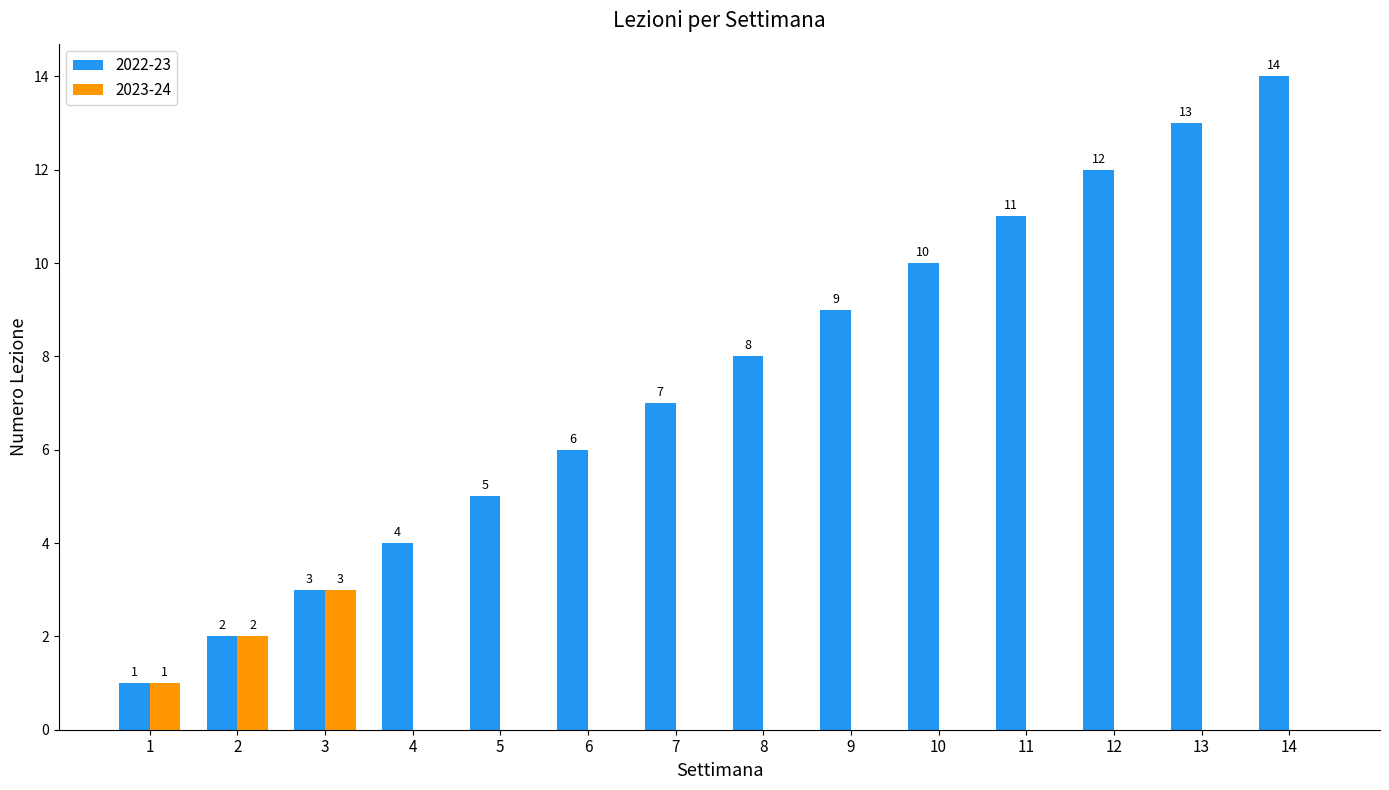

Reading left to right, transcribe all the data shown in this chart.

2022-23: 1=1	2=2	3=3	4=4	5=5	6=6	7=7	8=8	9=9	10=10	11=11	12=12	13=13	14=14
2023-24: 1=1	2=2	3=3	4=0	5=0	6=0	7=0	8=0	9=0	10=0	11=0	12=0	13=0	14=0